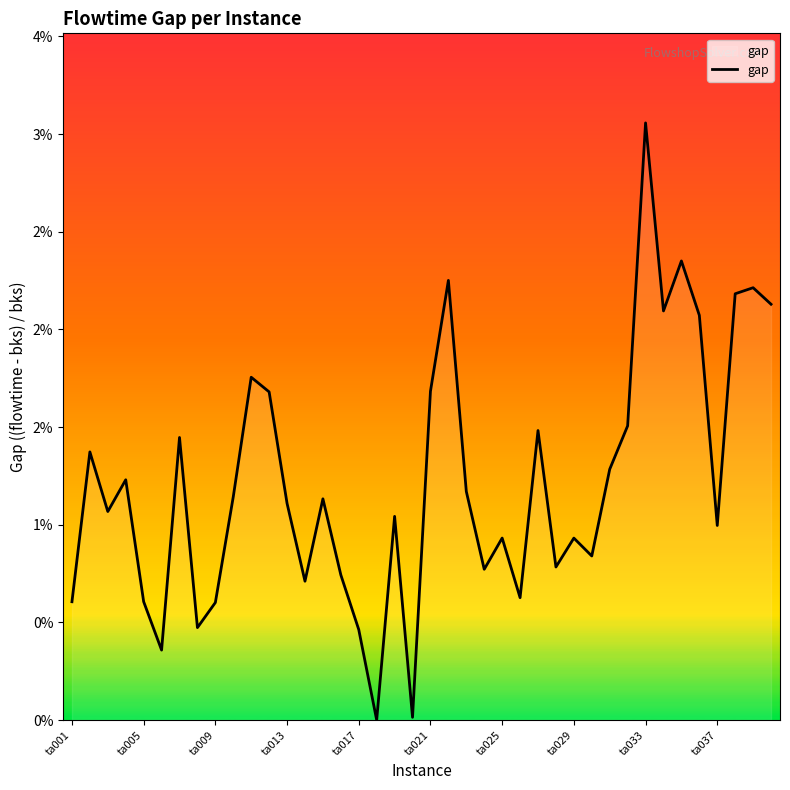

Is this an area chart (filled region under the line)?

Yes